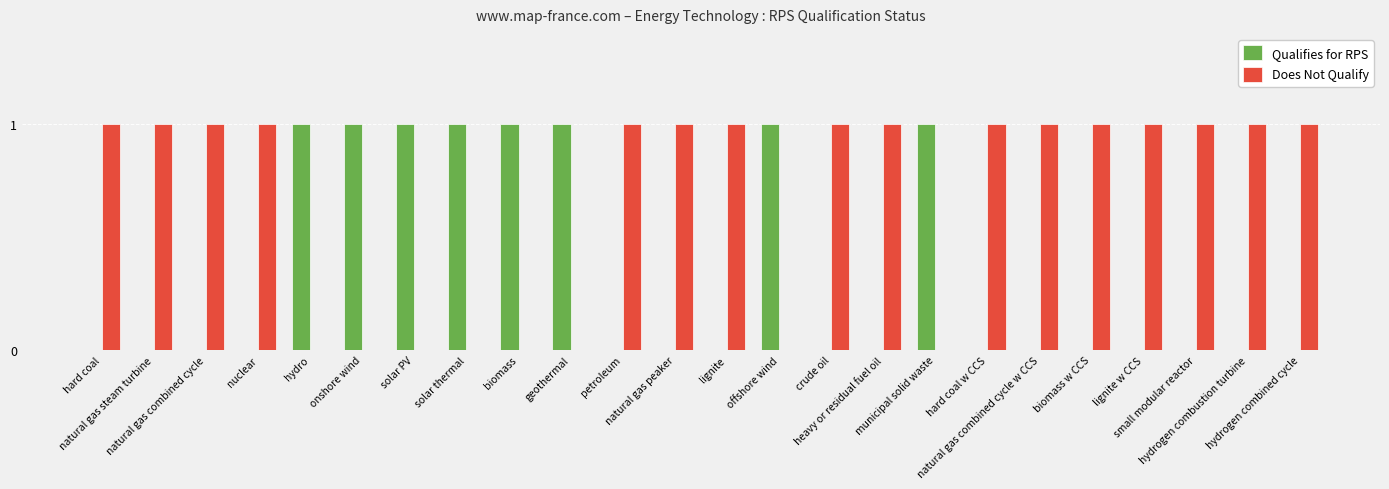

Is the value of Qualifies for RPS at hard coal greater than the value of Does Not Qualify at crude oil?

No